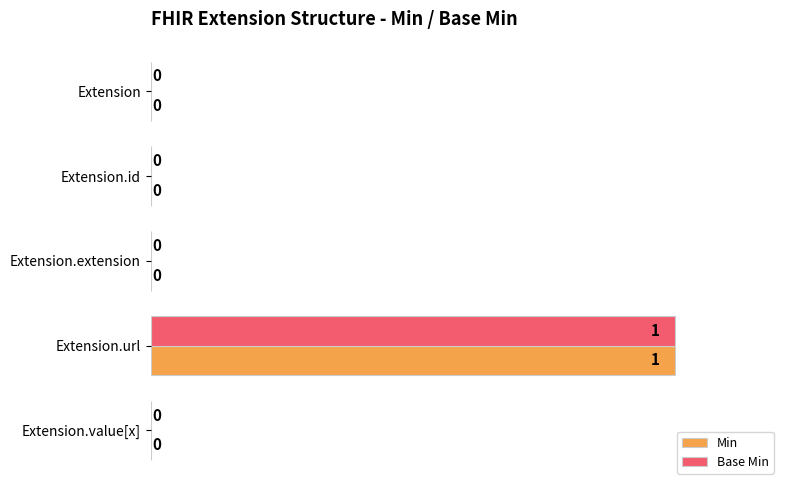

At which category is the sum across all series the highest?

Extension.url